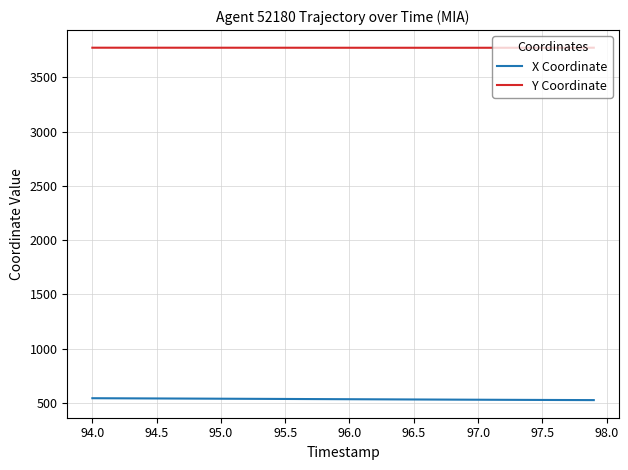

What is the minimum value shown in the chart?

524.4